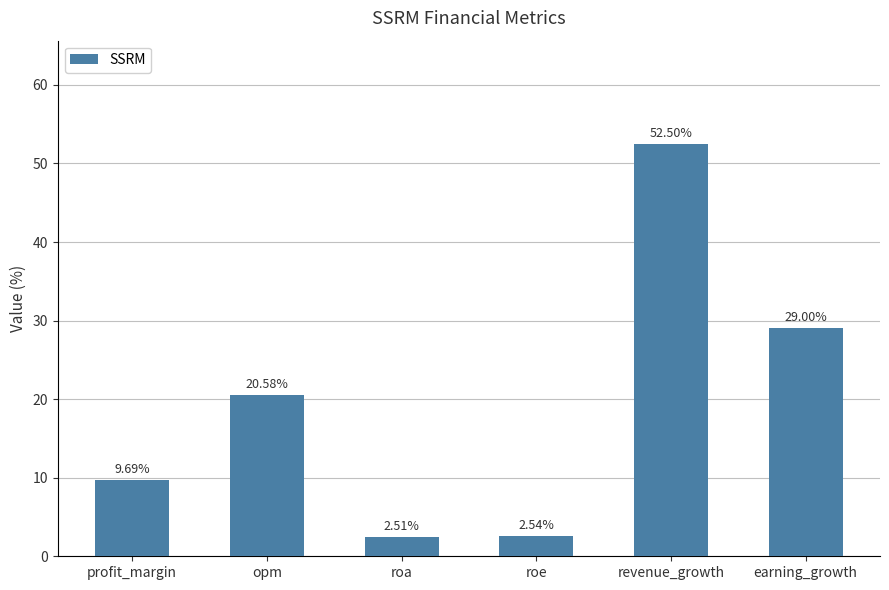

Where does the data first go above 20?

opm